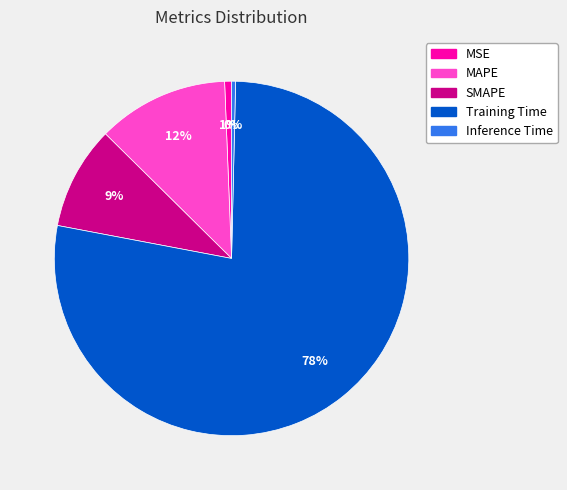

To the nearest percent, what is the average slice percentage?

20%